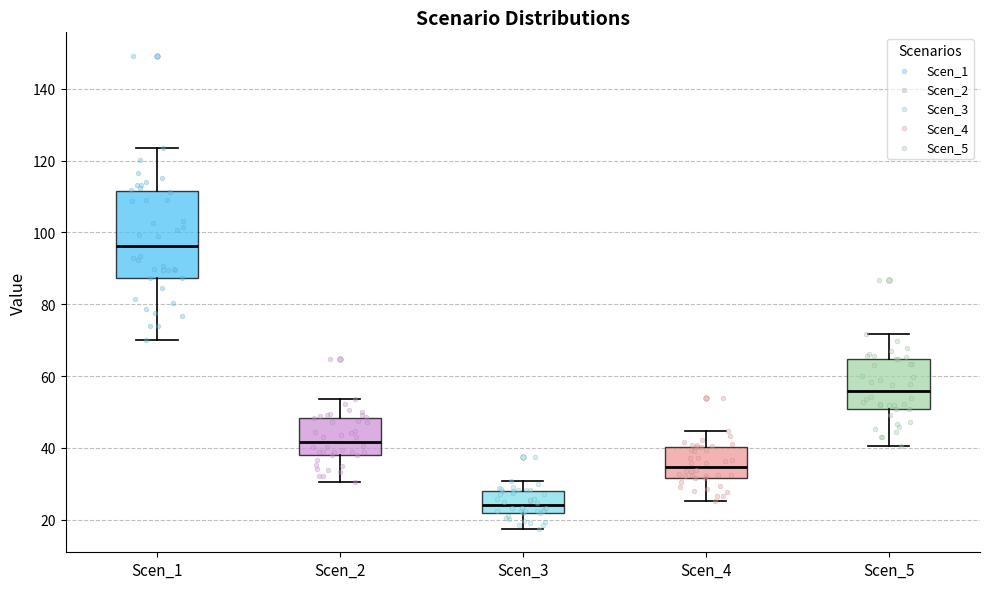

Comparing the boxes themselves (not the whiskers), which one is the tallest?

Scen_1